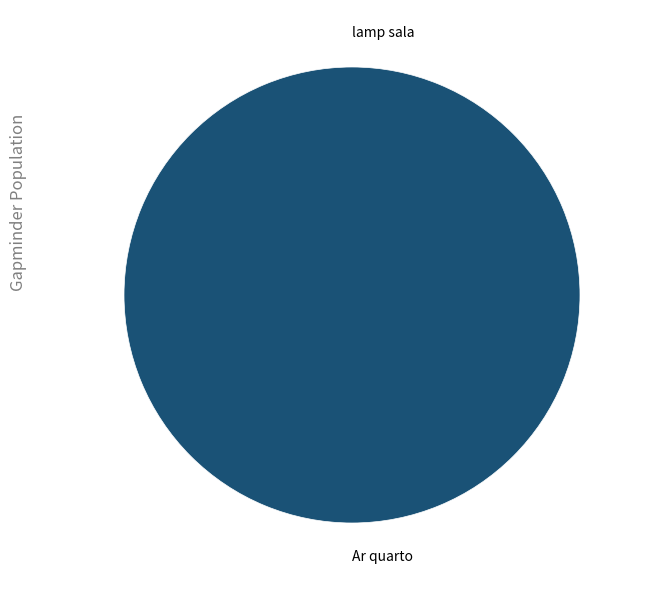

Which category accounts for the majority?

Ar quarto